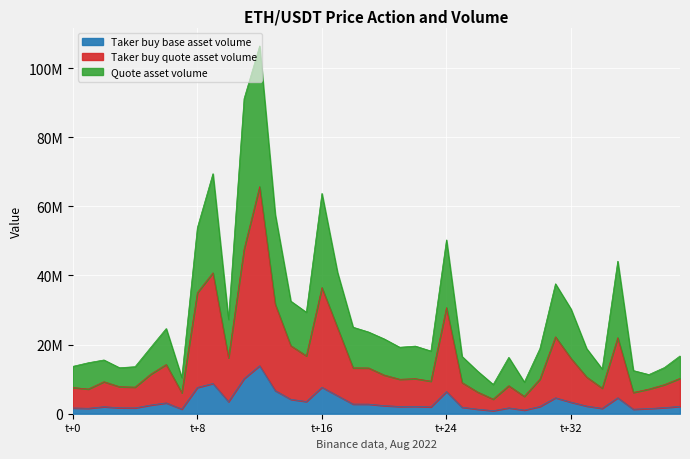

What is the value of the Quote asset volume point at the 38th from the left?

11323872.5